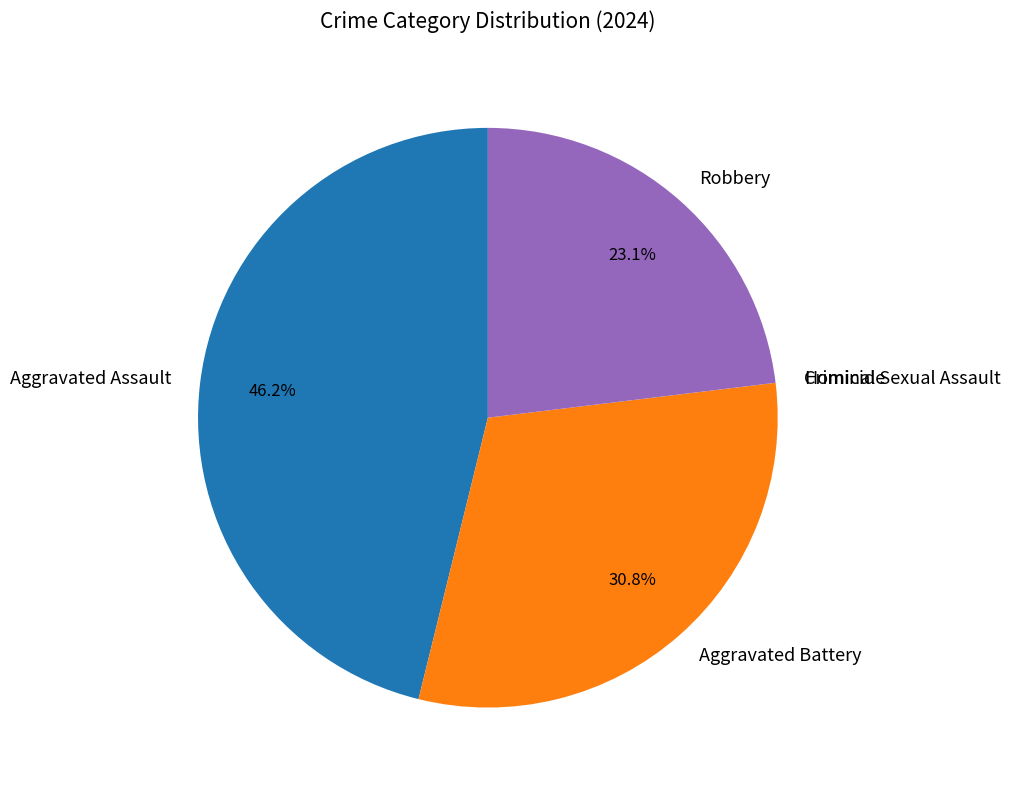

Does Aggravated Assault represent more than half of the total?

No